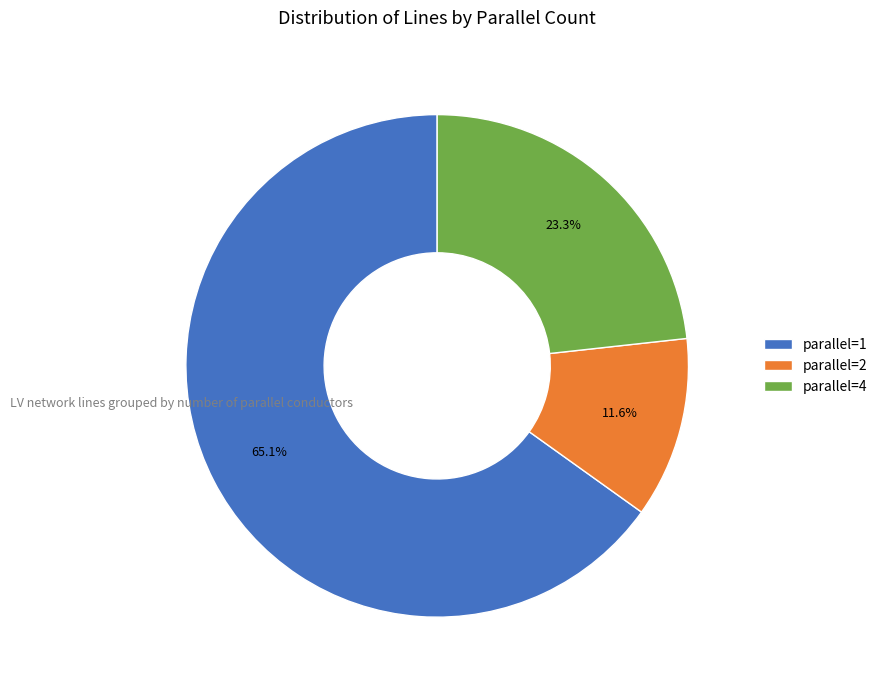

Which has a higher value, parallel=2 or parallel=4?

parallel=4